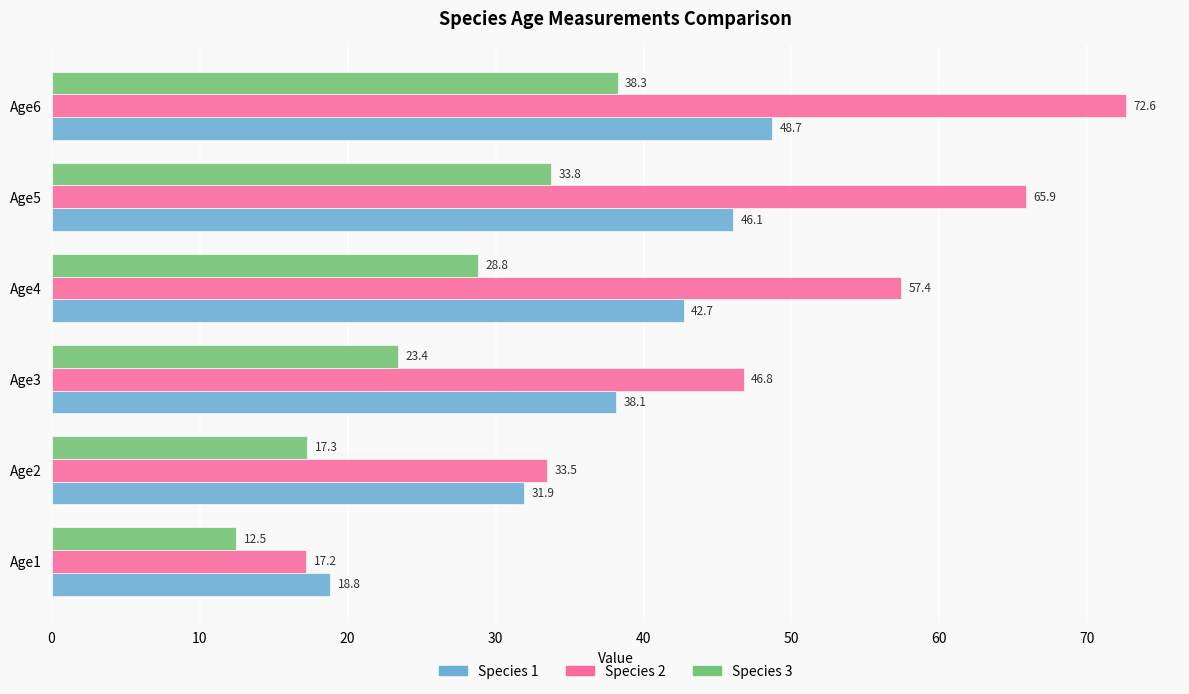

The Species 3 series shows 42.0 at Age3. True or false?

False